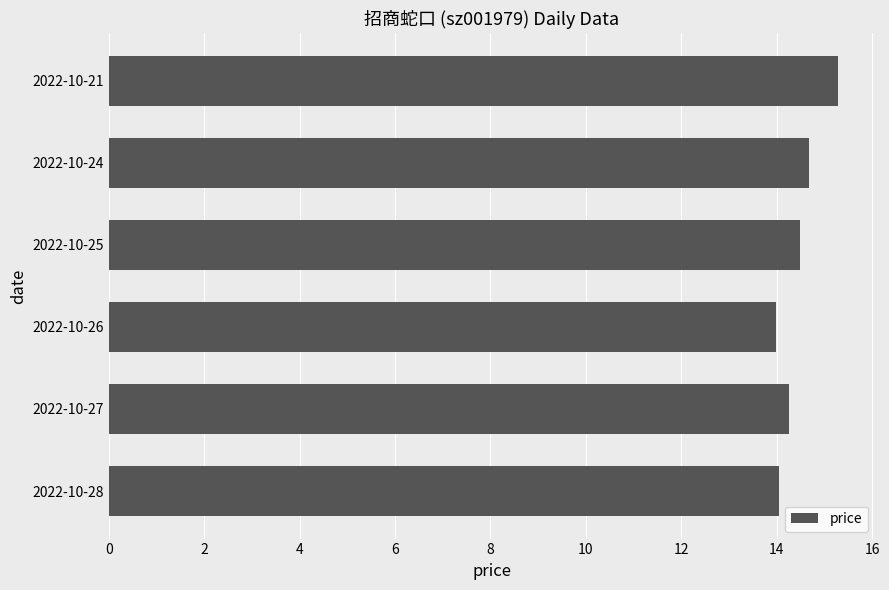

What is the sum of the values at 2022-10-24 and 2022-10-25?

29.2